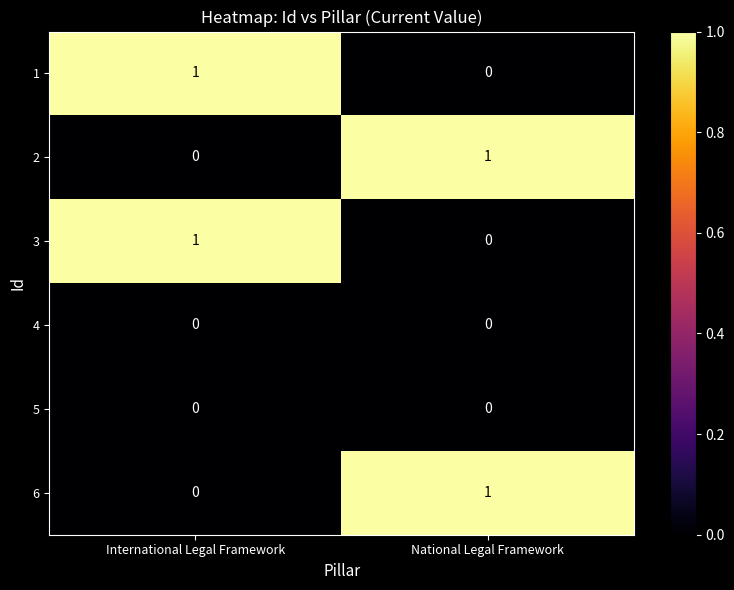

Where is 2 nearest to the value 0?

International Legal Framework